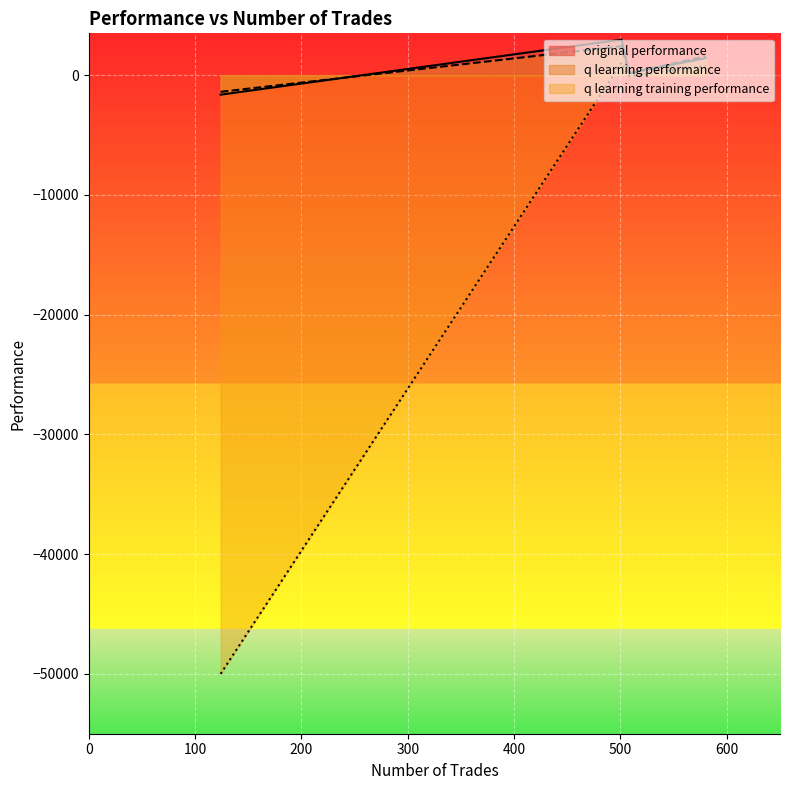

Does the chart display data point markers on the line(s)?

No